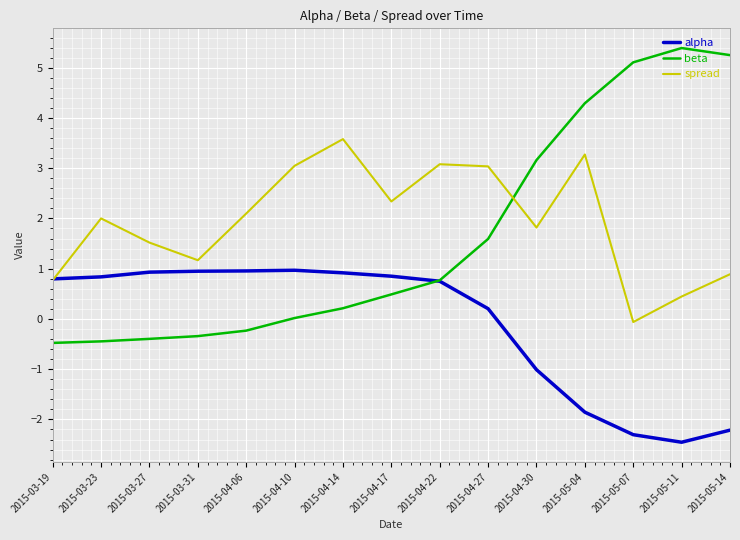

Which series has the largest range (max minus min)?

beta